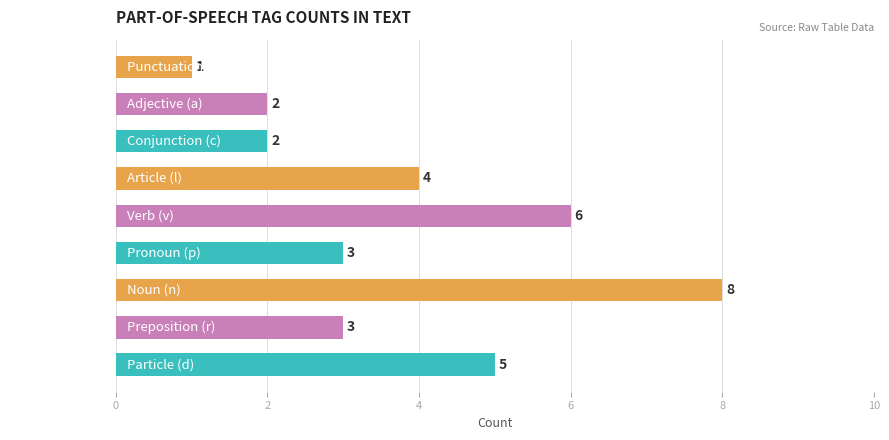

What is the change in value from Particle (d) to Conjunction (c)?

-3